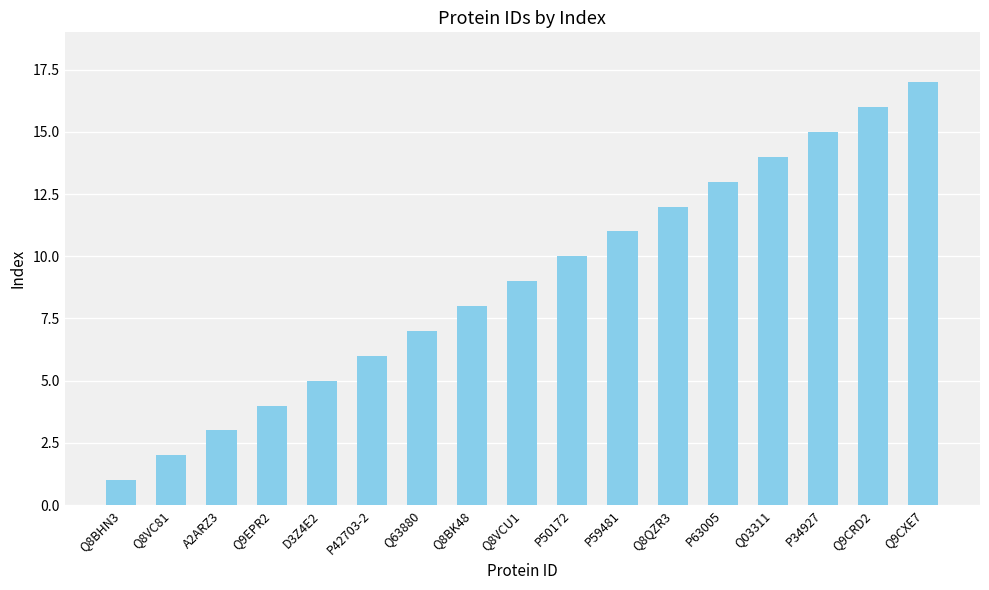

The value at Q9CRD2 is 25. True or false?

False